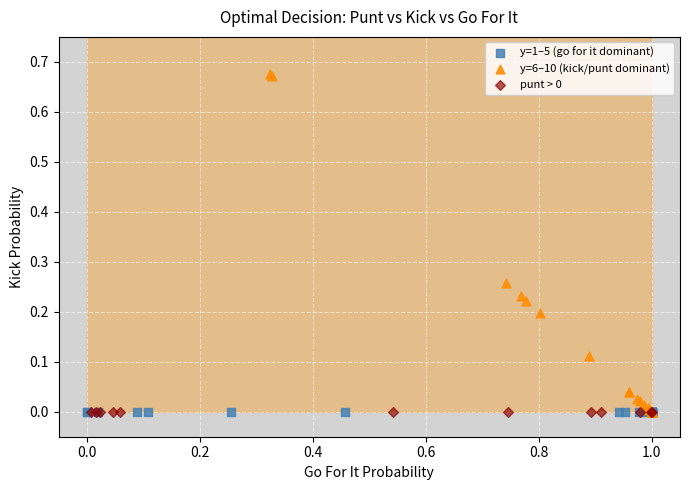

Which series contains the highest Y value?

y=6–10 (kick/punt dominant)